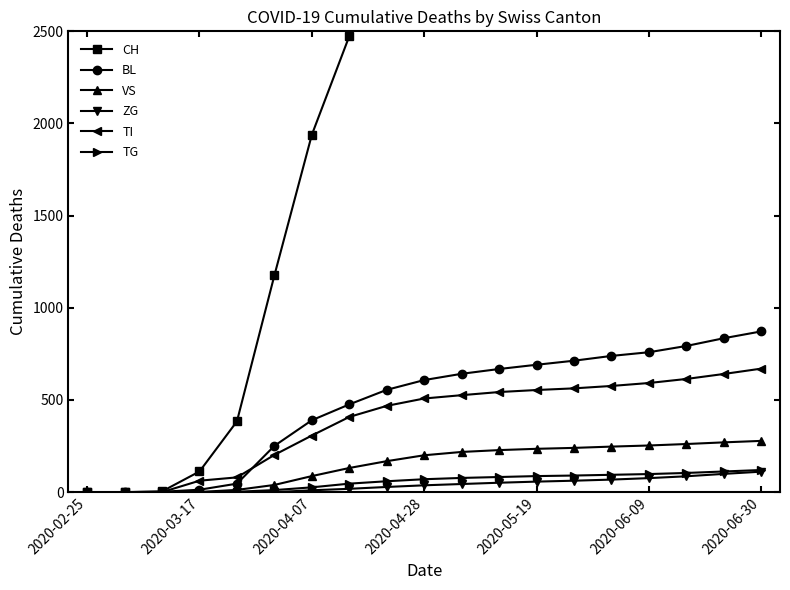

What is the value of the VS point at the 8th from the left?

131